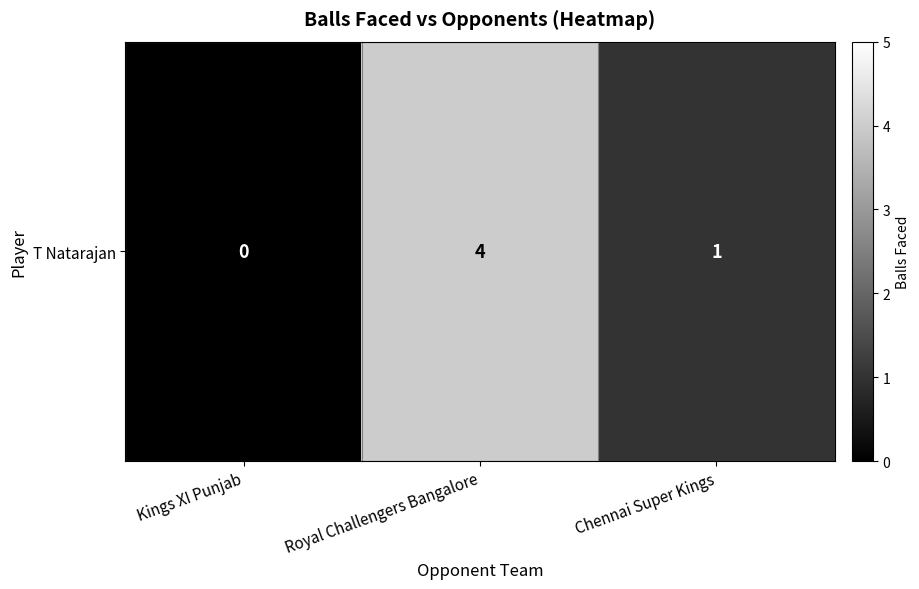

Reading right to left, what are all the values shown in this chart?

1	4	0